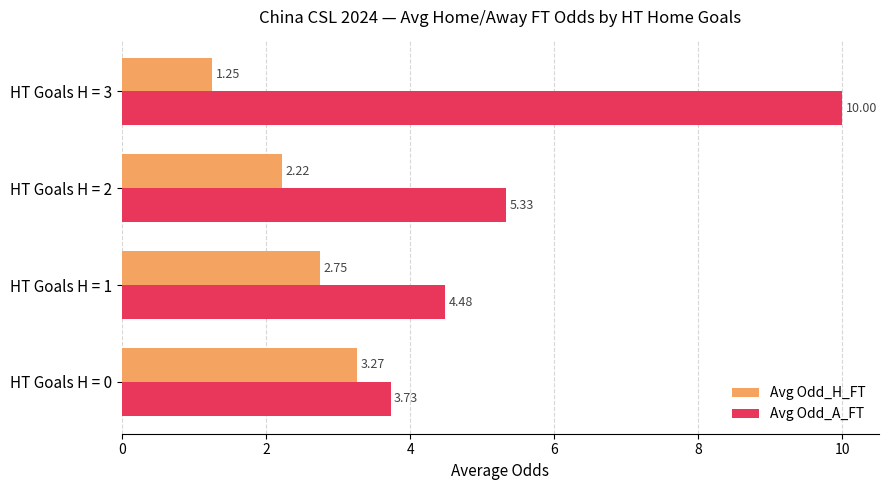

Rank the series by their maximum value, from highest to lowest.

Avg Odd_A_FT, Avg Odd_H_FT